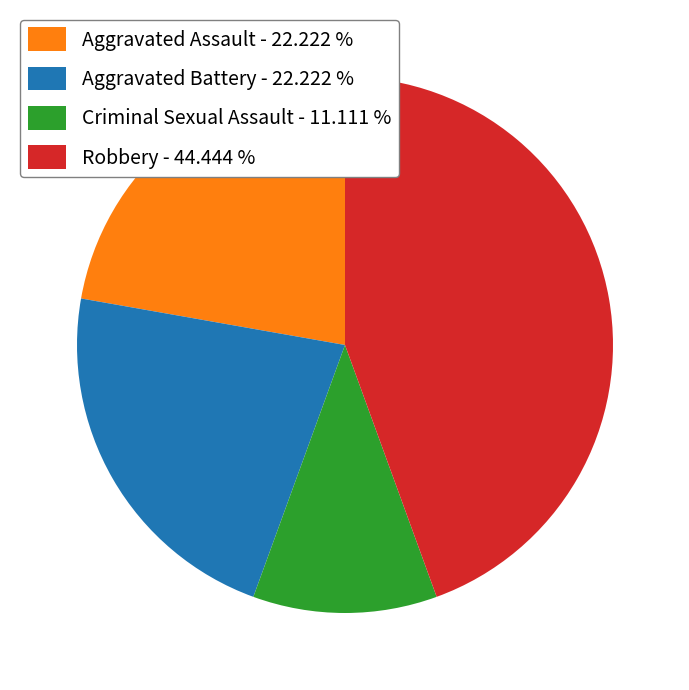

What is the largest slice in the pie chart?

Robbery